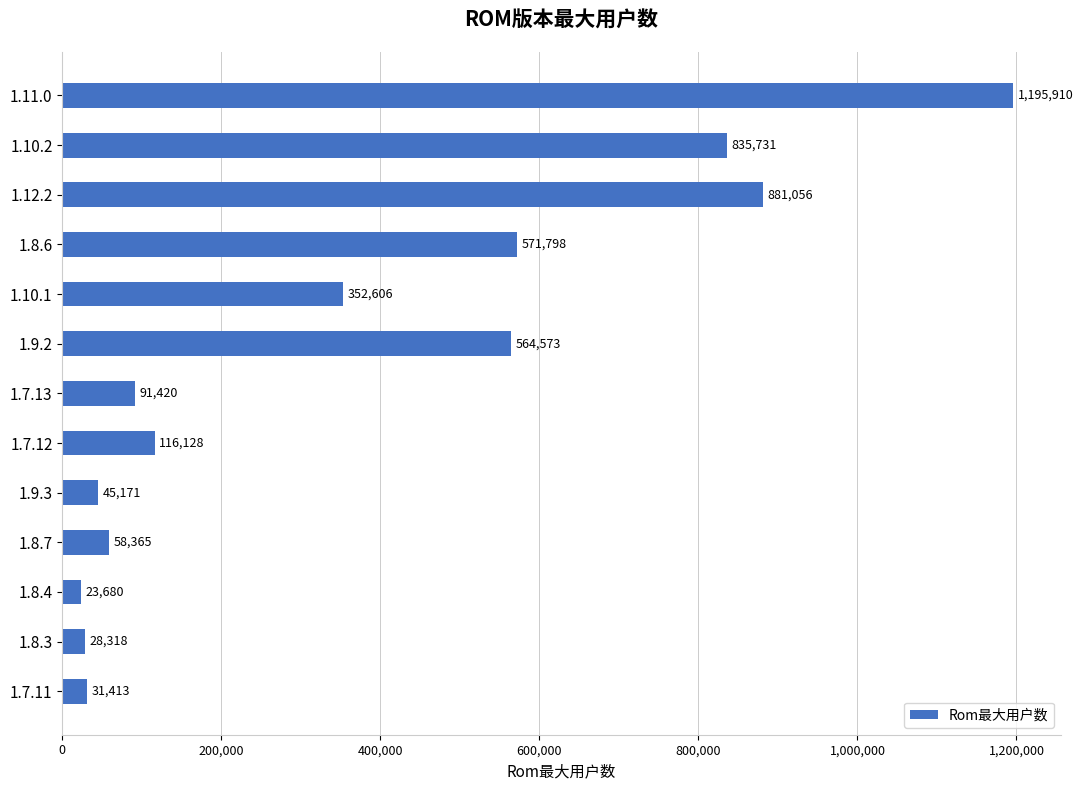

What is the difference between the values at 1.12.2 and 1.9.3?

835885